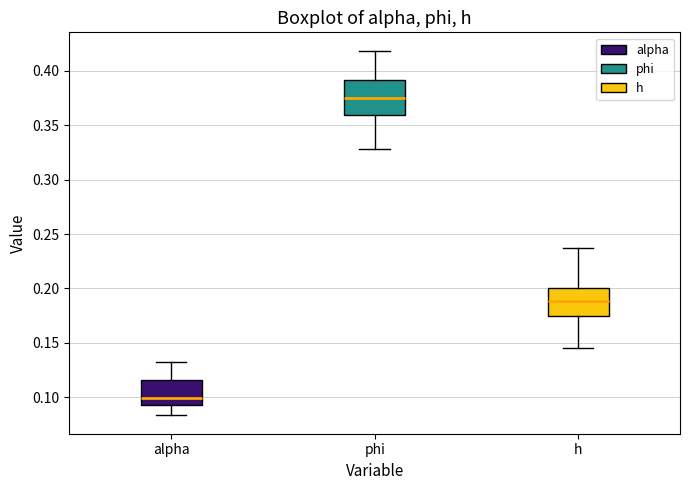

Comparing the boxes themselves (not the whiskers), which one is the tallest?

phi